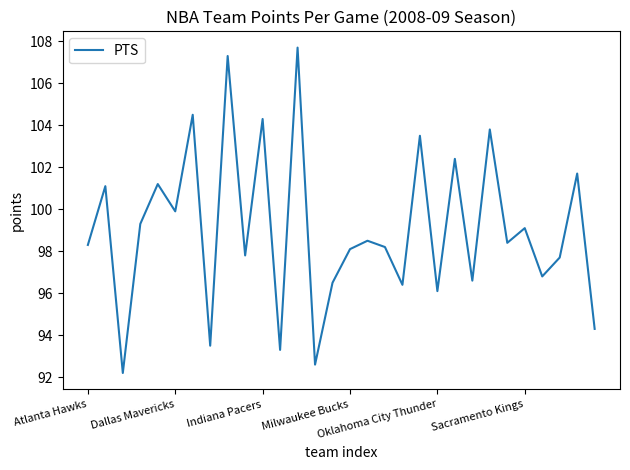

What is the difference between the maximum and minimum values?

15.5